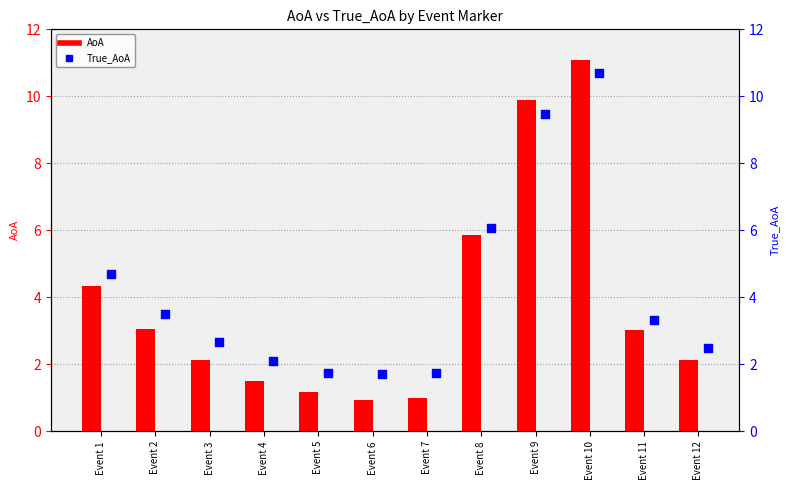

Is the value of True_AoA at Event 5 greater than the value of AoA at Event 3?

No